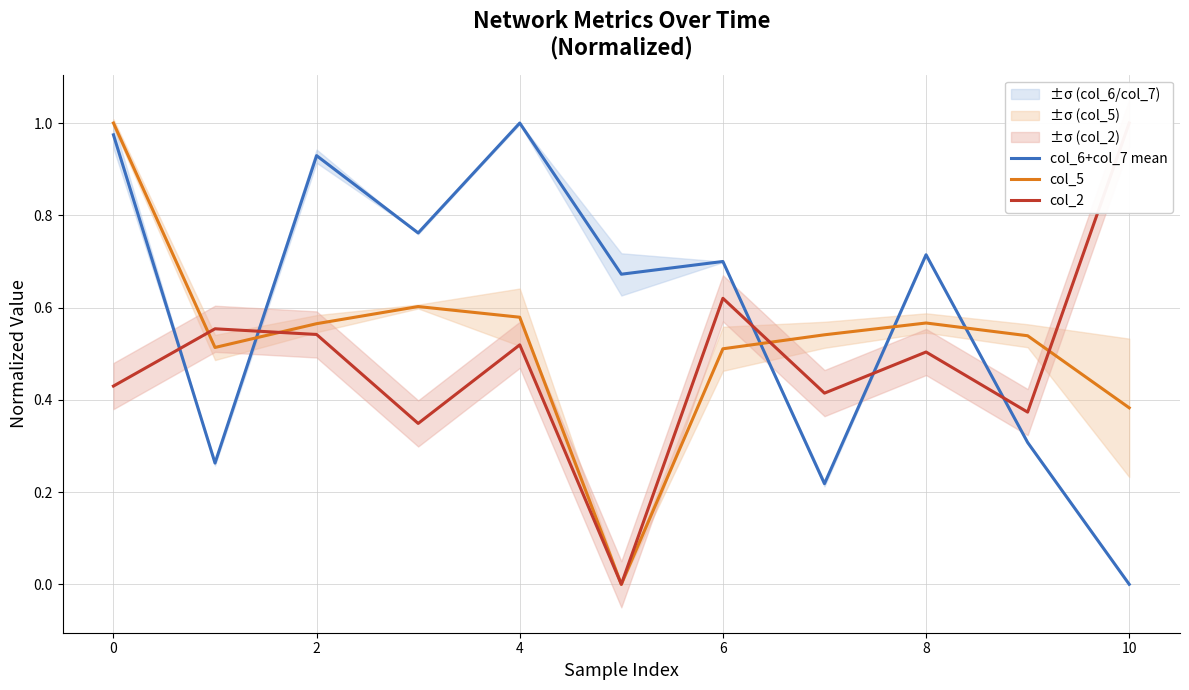

Count the col_5 values in the range 0 to 1.

11